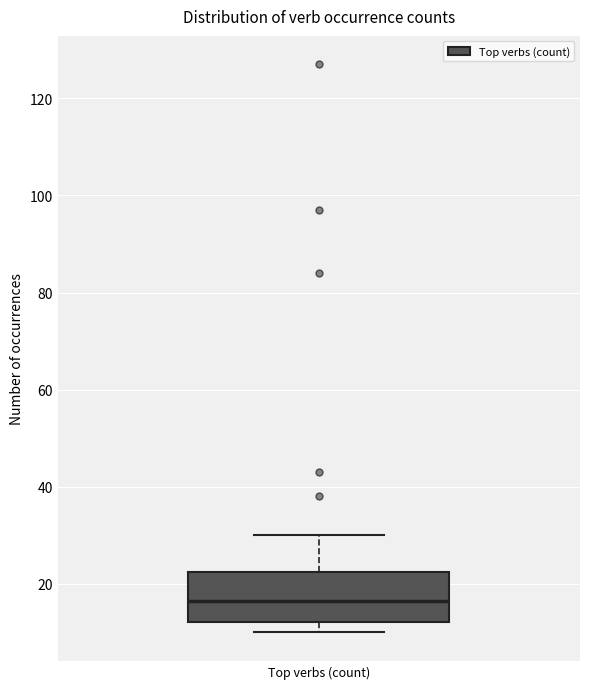

Read this box plot against the y-axis: the position of the median line, the range covered by the box, and the ends of both whiskers. The values are not printed on the chart, so give them approximately, as read against the axis.

median 16, box 12 to 22, whiskers 10 to 30